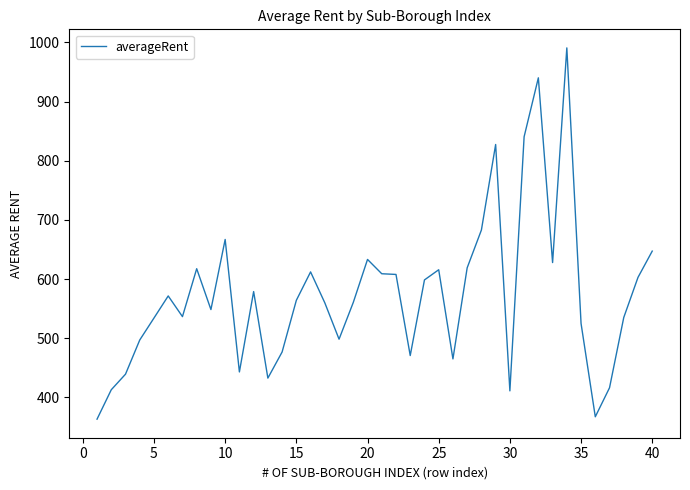

What is the difference between the maximum and minimum values?

627.6